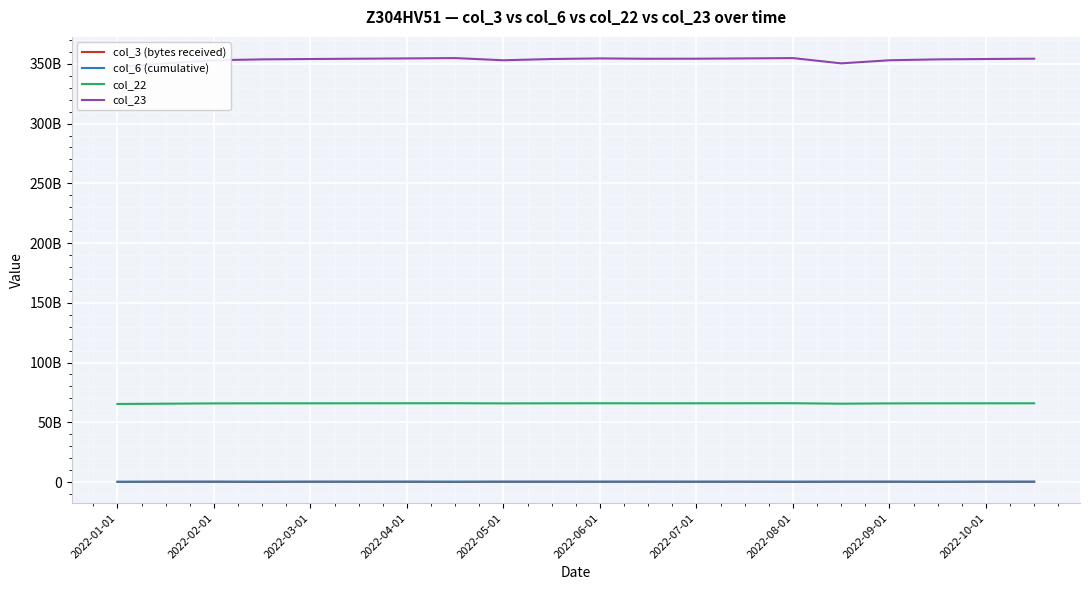

At which label does col_3 (bytes received) reach its peak?

2022-02-01